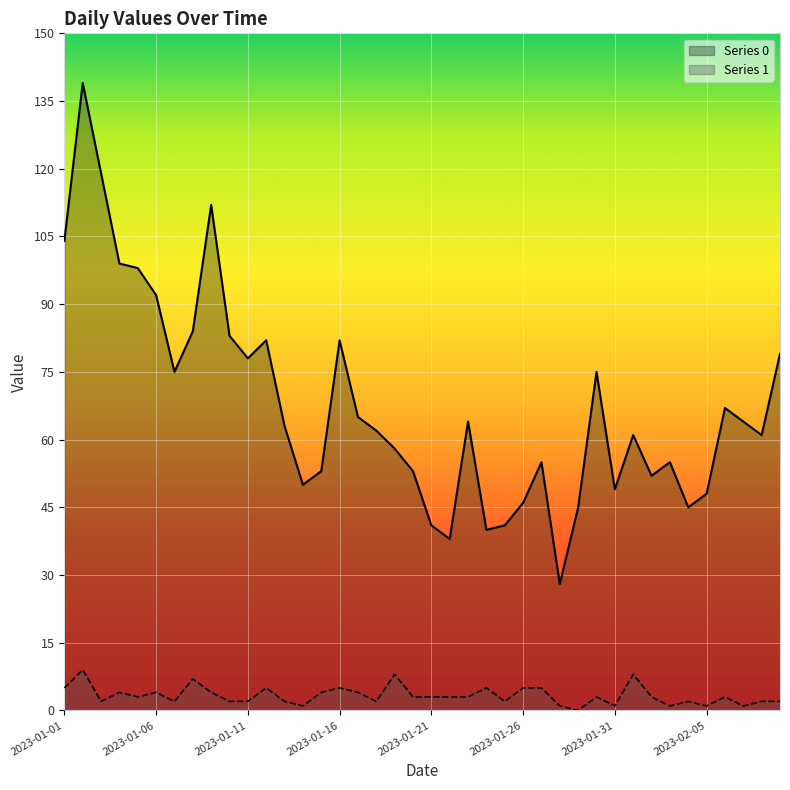

True or false: Series 0 and Series 1 cross at least once.

False